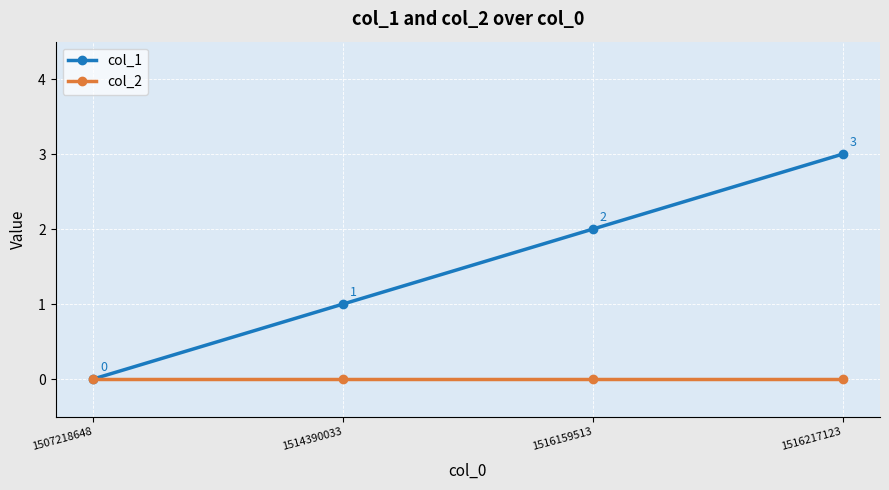

True or false: col_1 has more than 2 points higher than both neighbors.

False